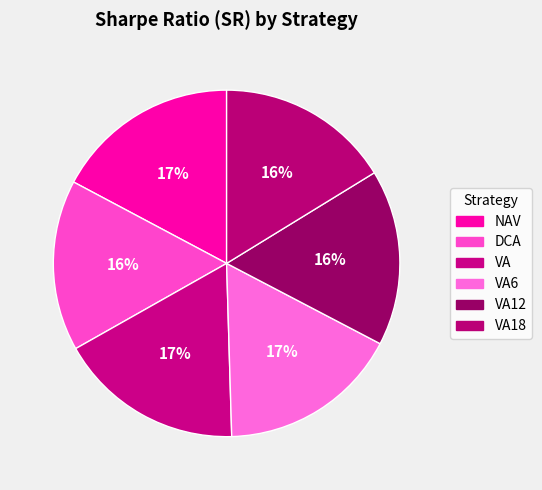

How much of the chart is everything except NAV?

82.8%